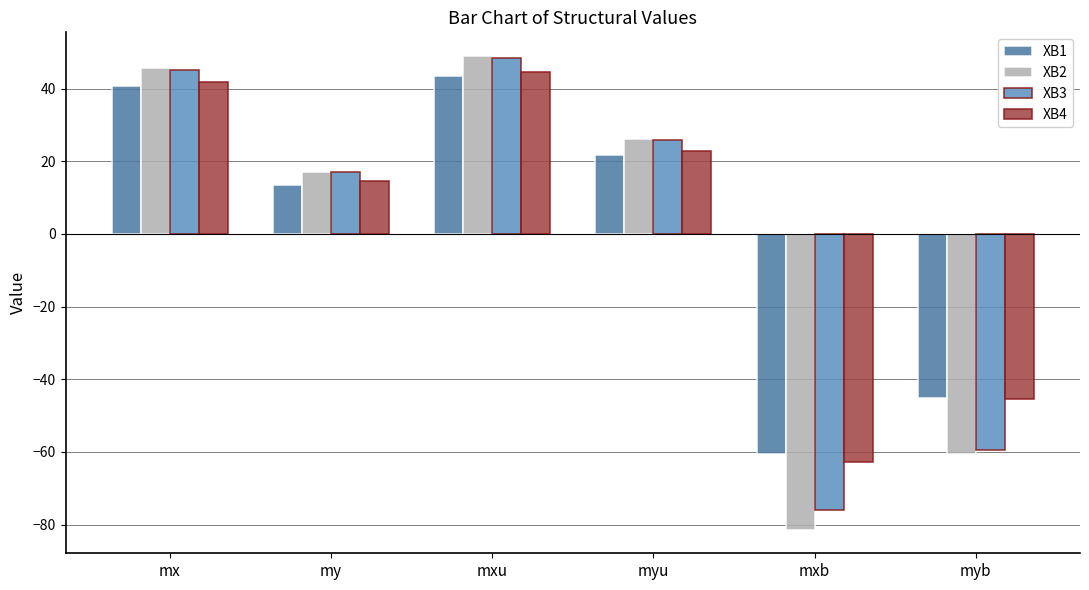

How many values in XB3 are above zero?

4